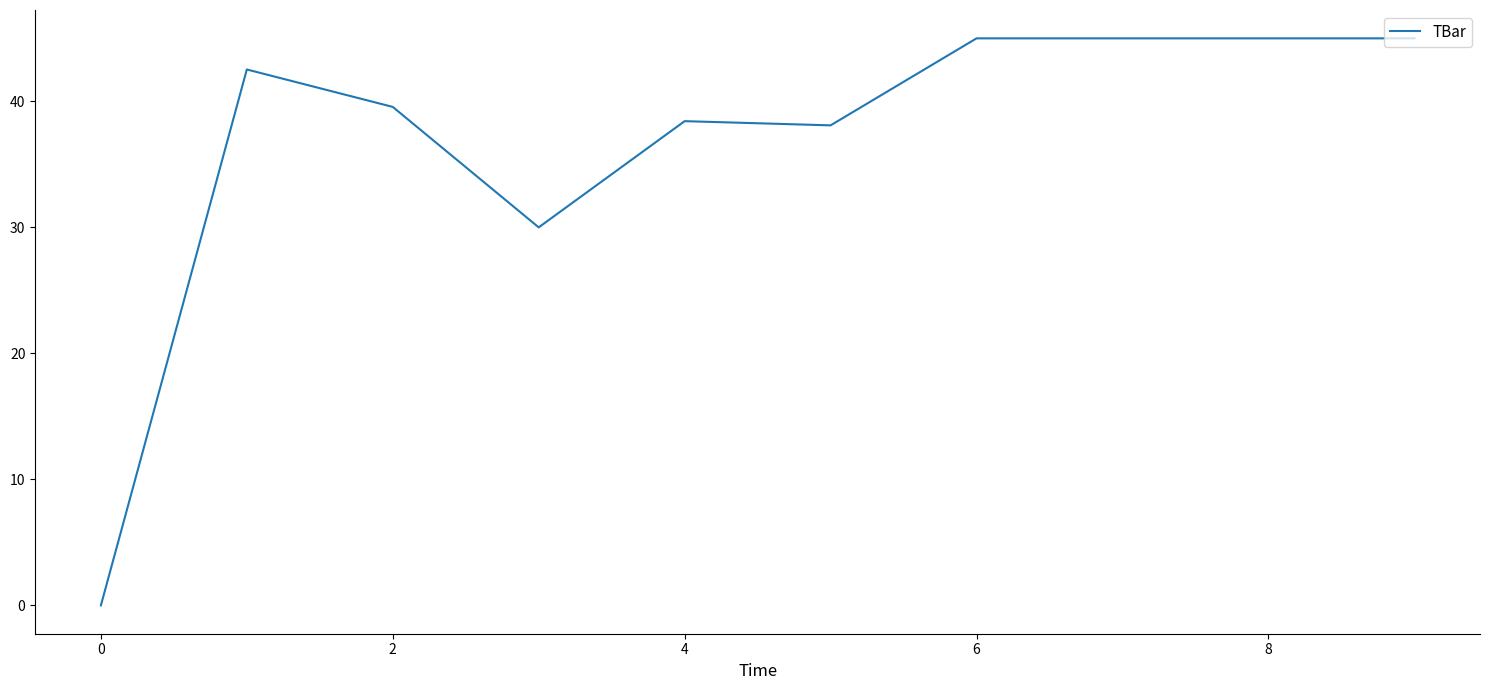

What is the maximum value shown in the chart?

45.0